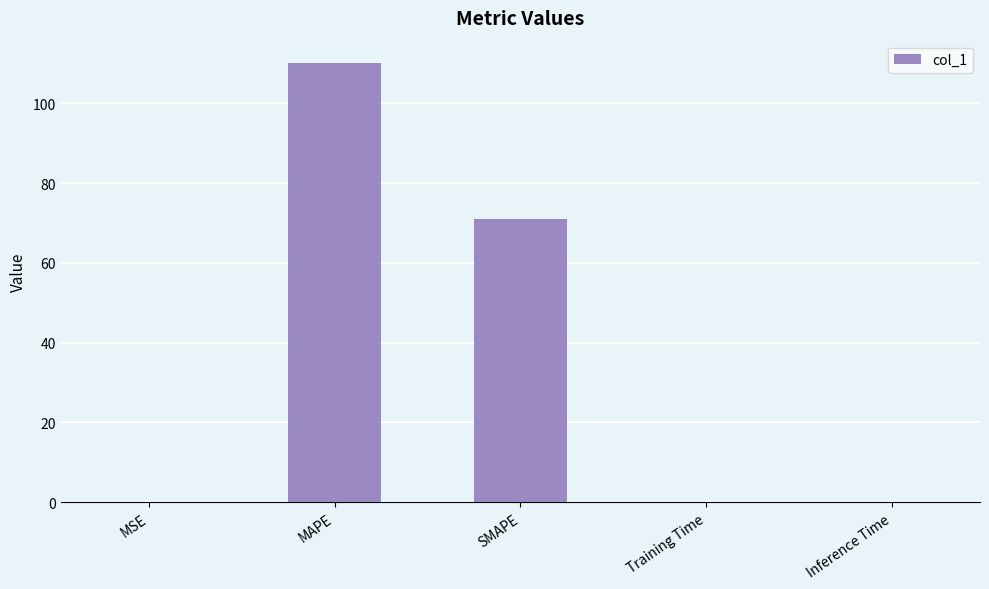

Is it true that the value at MSE is 0.0?

True